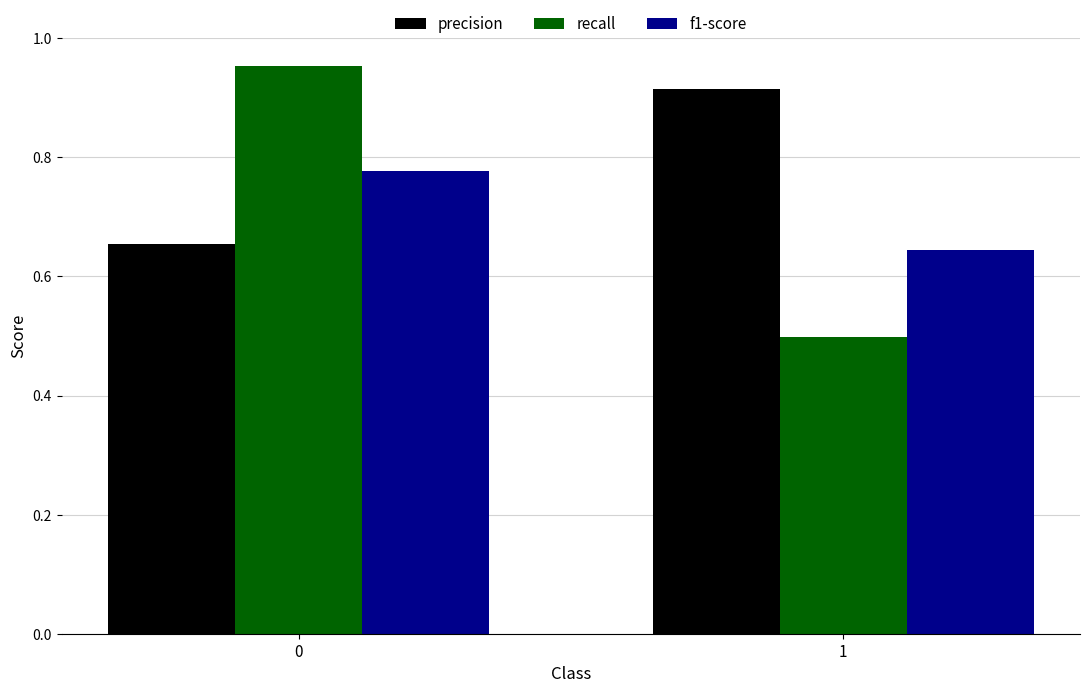

What is the smallest value displayed?

0.5